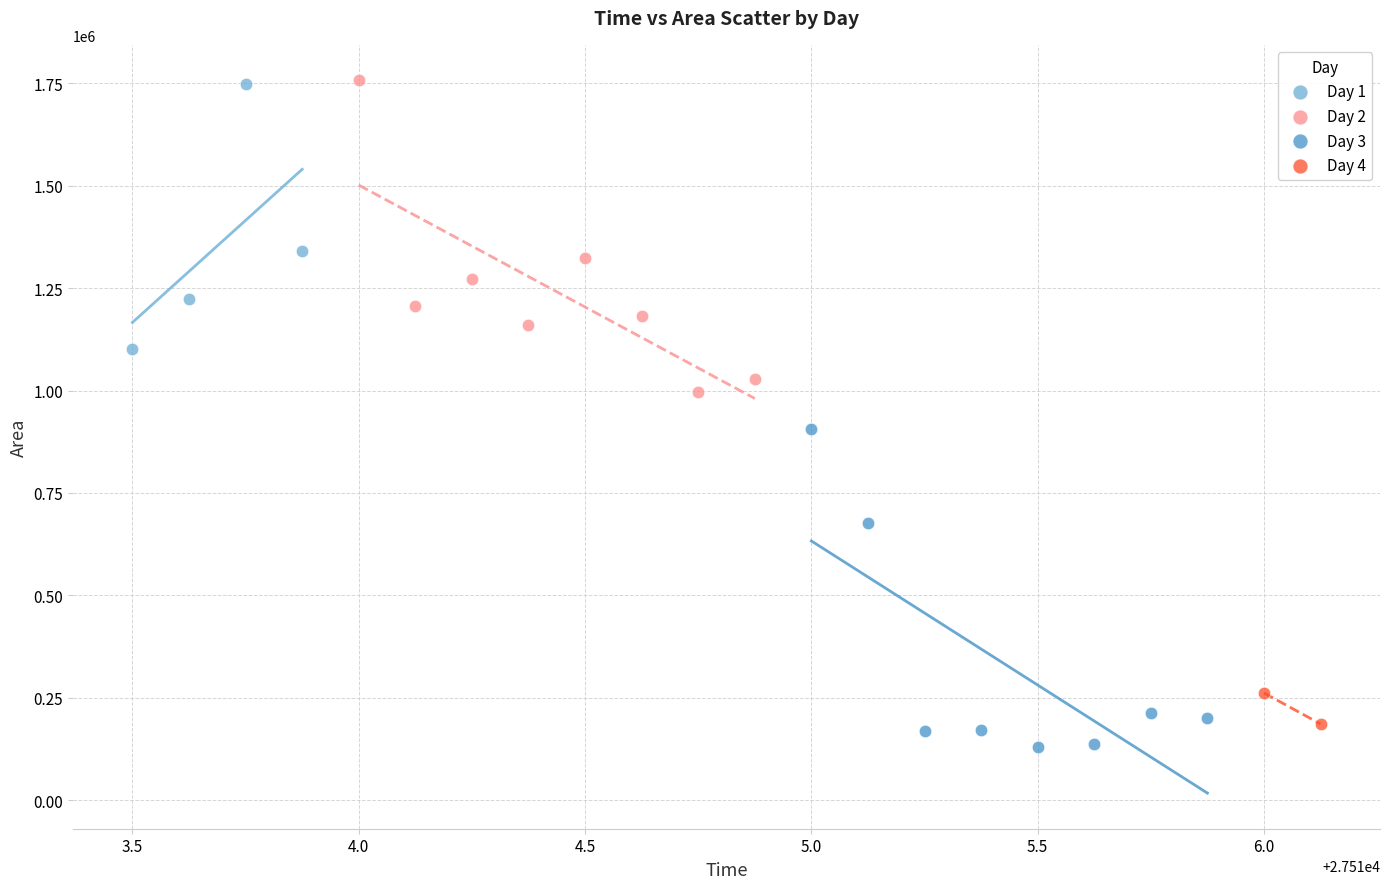

What are all the series names shown in the legend?

Day 1, Day 2, Day 3, Day 4